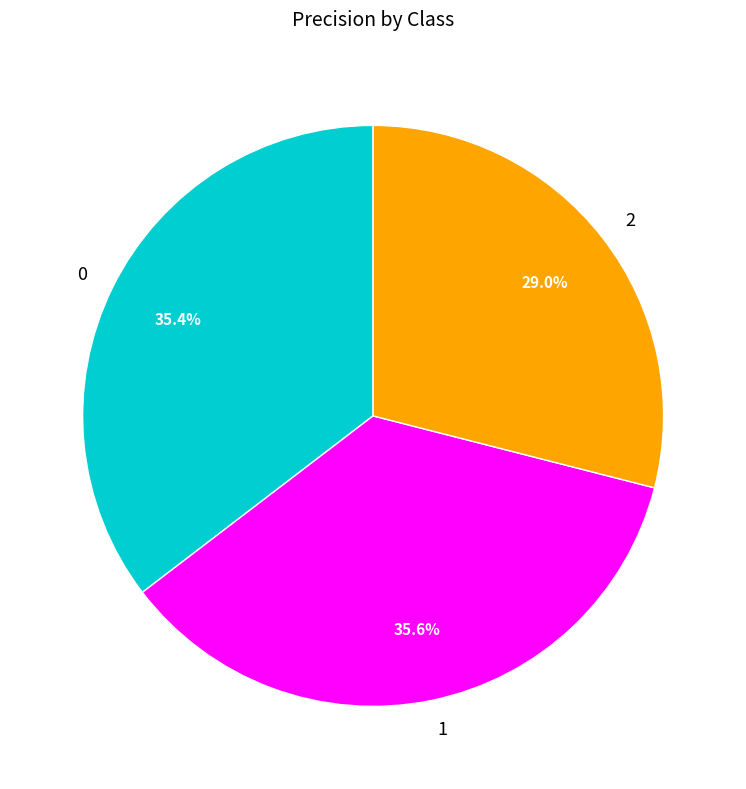

Is the sum of 1 and 2 greater than half?

Yes